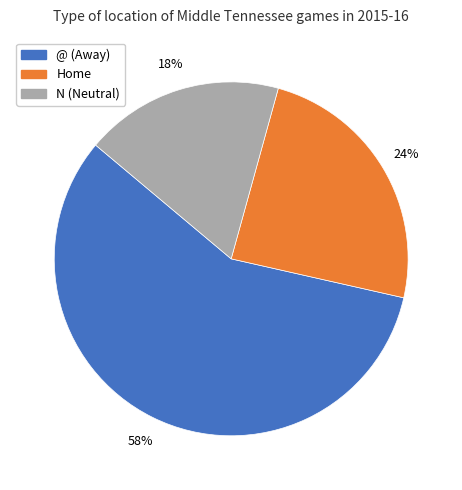

Which slice is the smallest?

N (Neutral)